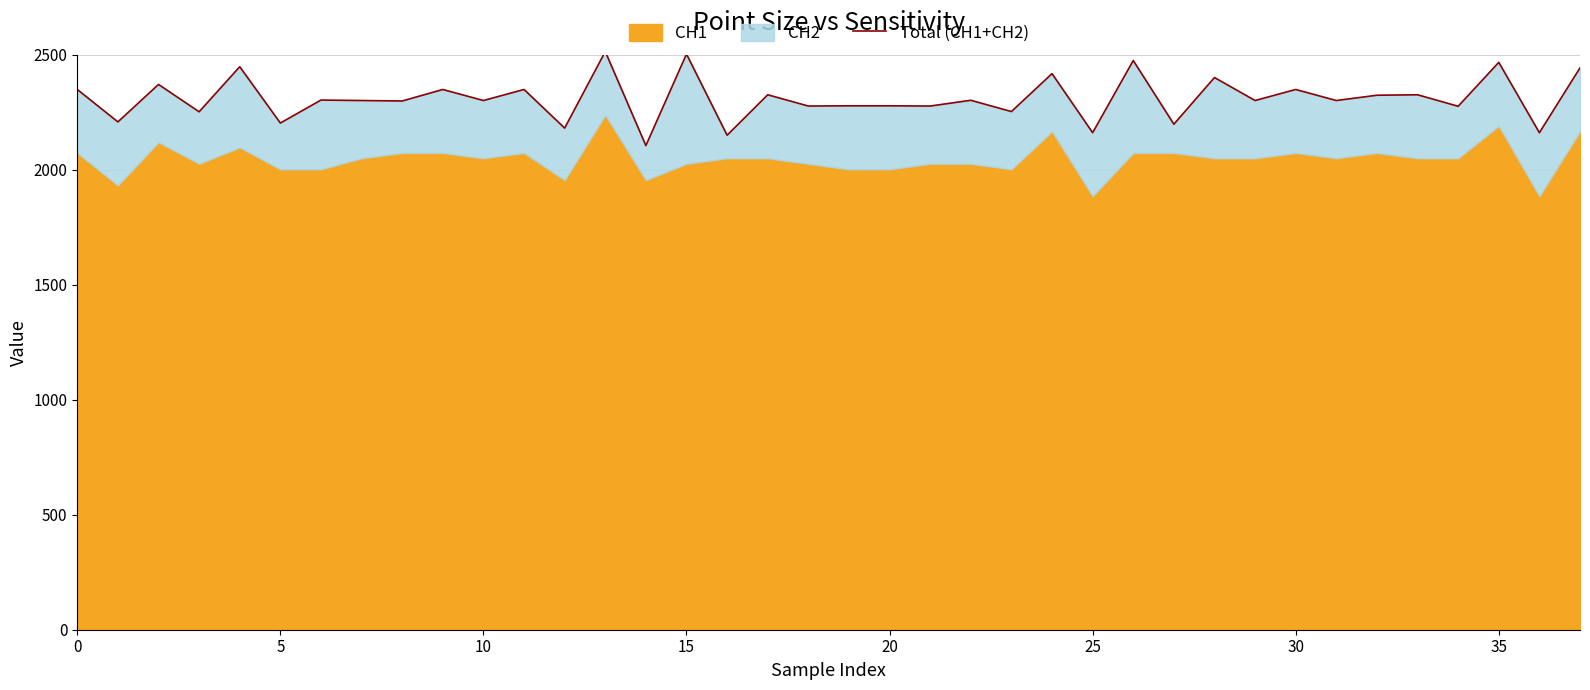

What is the greatest value displayed?

2515